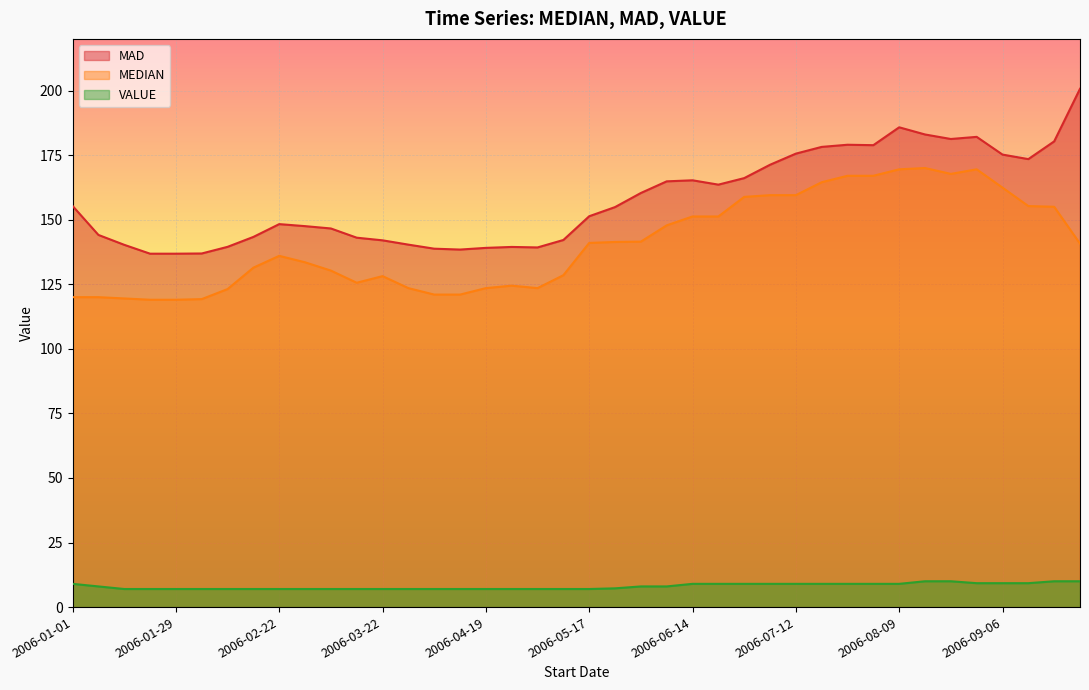

Which series has the widest spread of values?

MAD